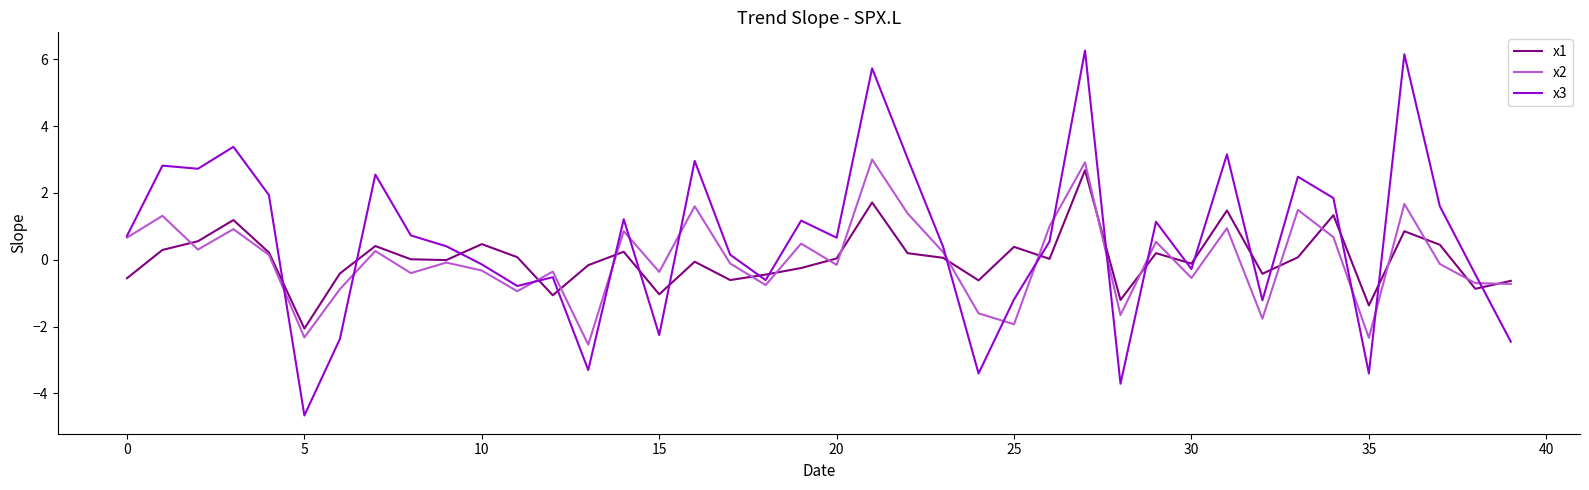

Which series has the largest total across all categories?

x3